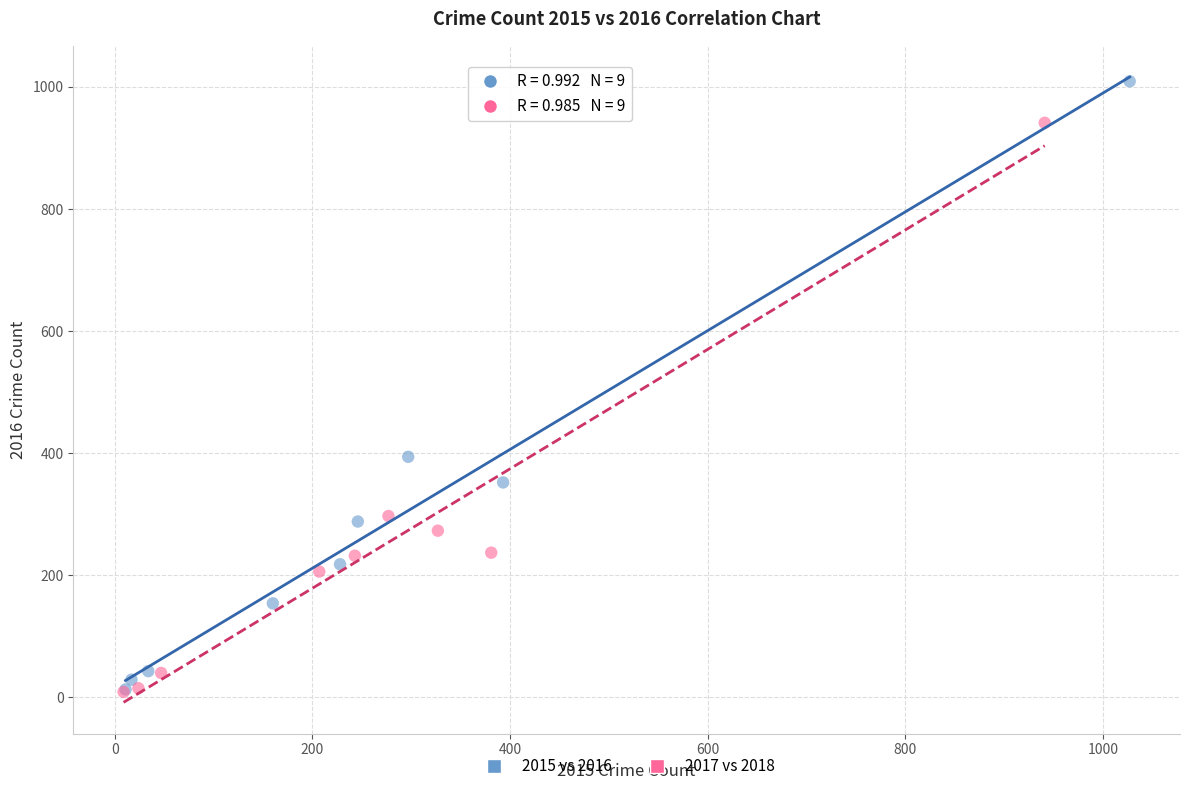

Which series contains the highest Y value?

2015 vs 2016